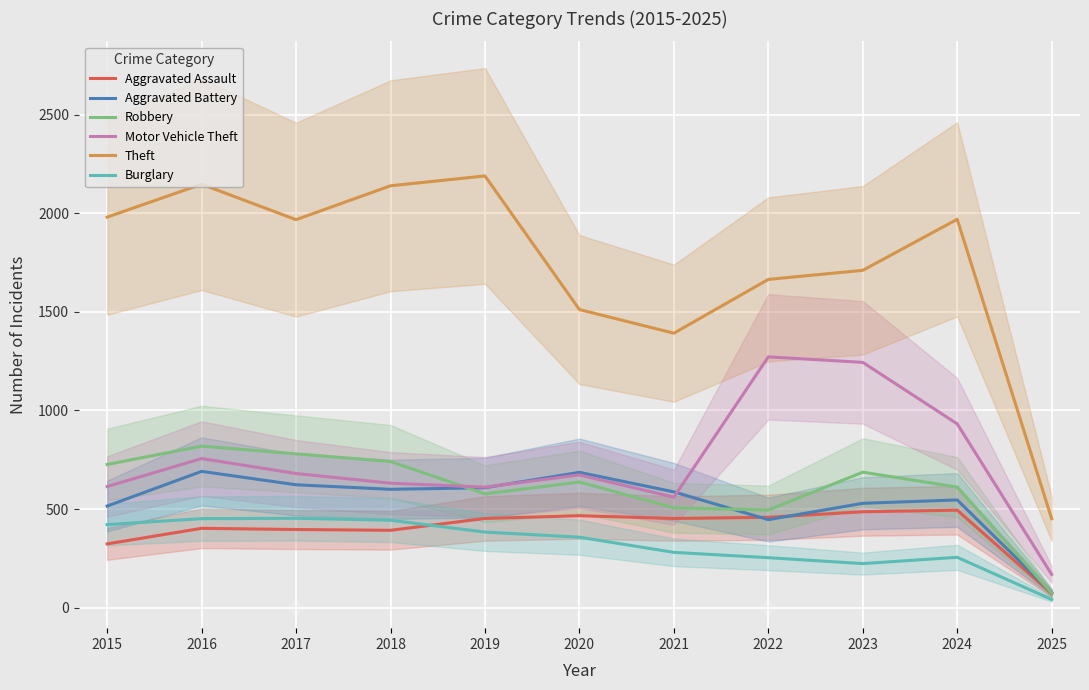

What is the minimum value for Theft?

451